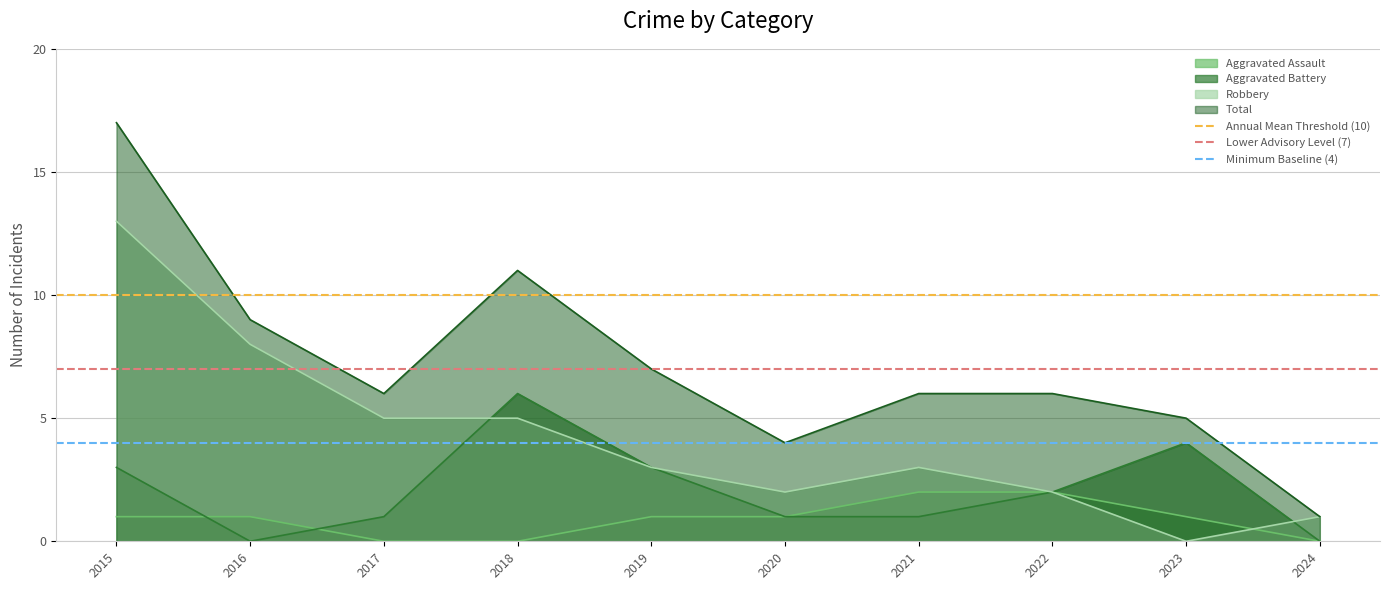

What is the average value of the Minimum Baseline (4) series?

4